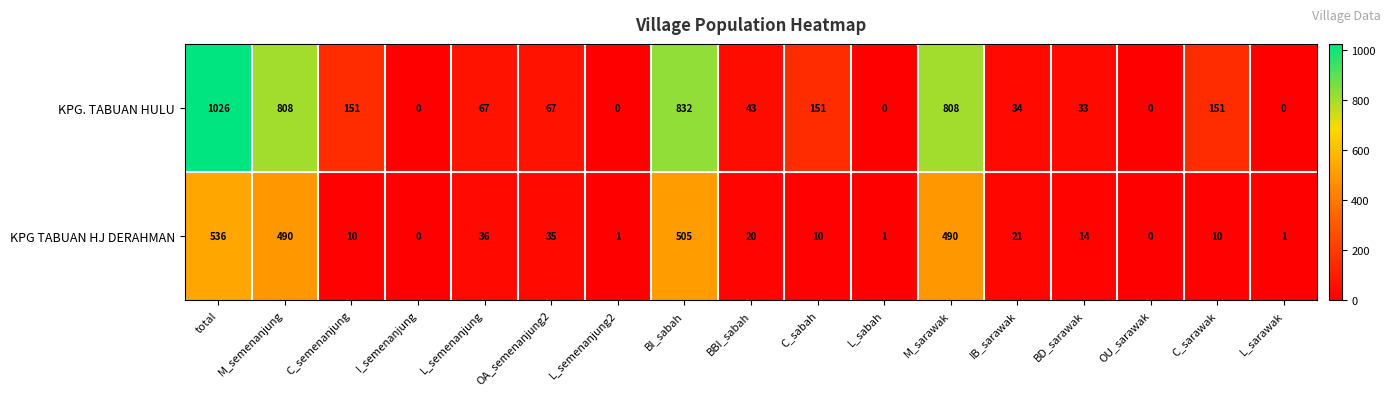

Rank the series by their maximum value, from highest to lowest.

KPG. TABUAN HULU, KPG TABUAN HJ DERAHMAN